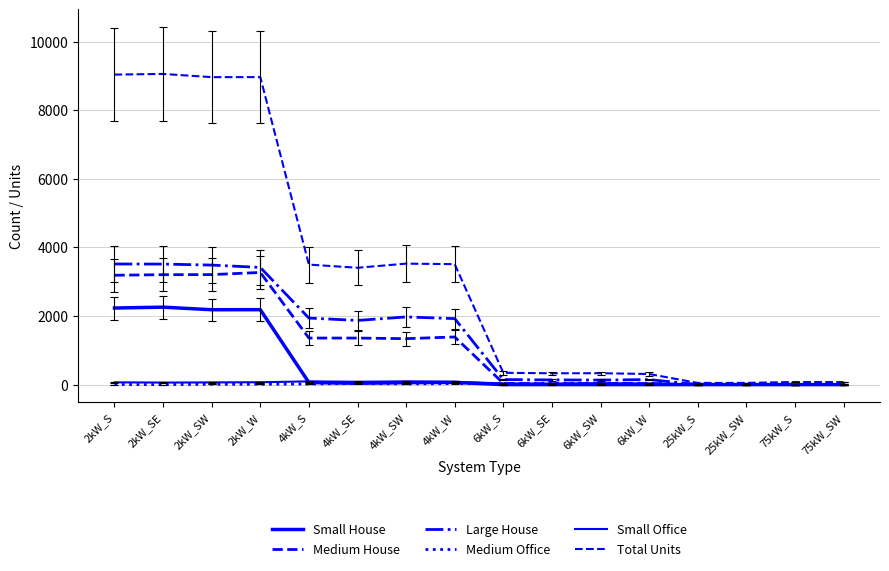

Which category has the lowest value across all series?

6kW_S